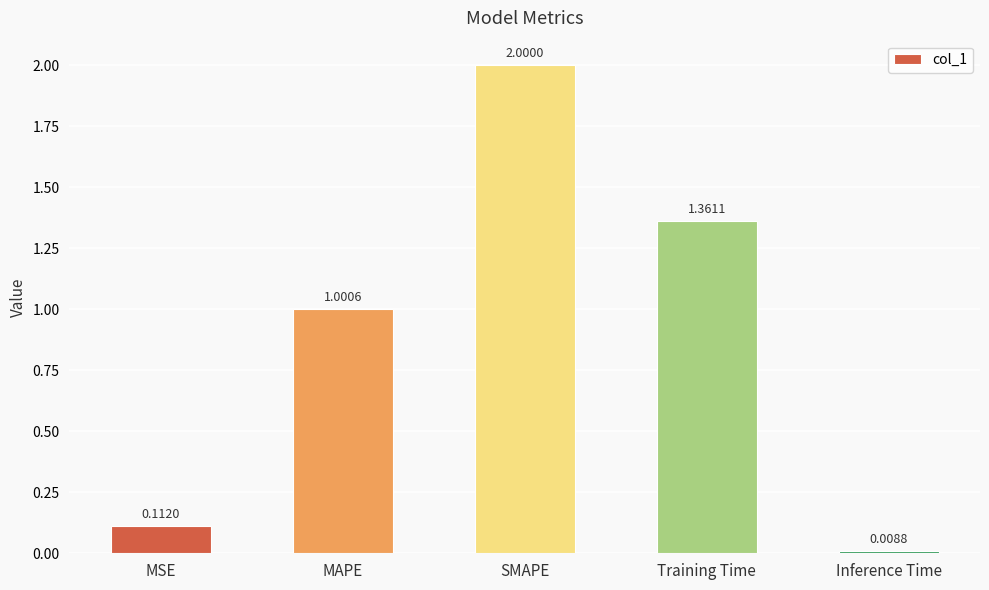

What is the sum of all values?

4.5